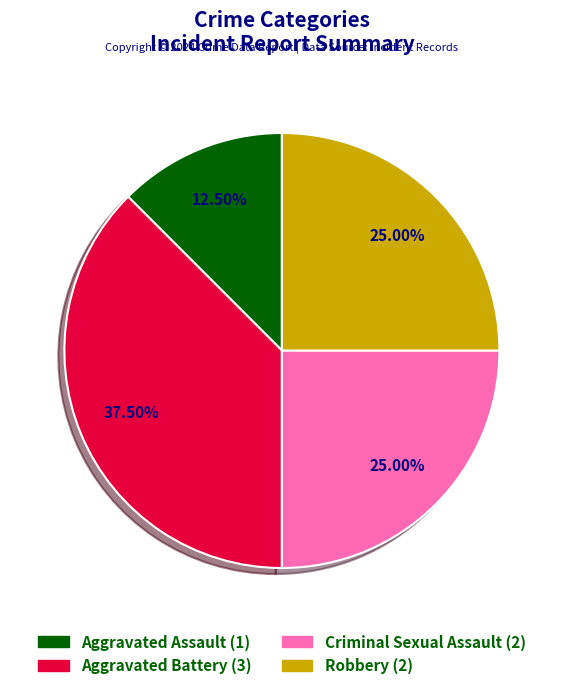

Between Aggravated Battery and Aggravated Assault, which is larger?

Aggravated Battery